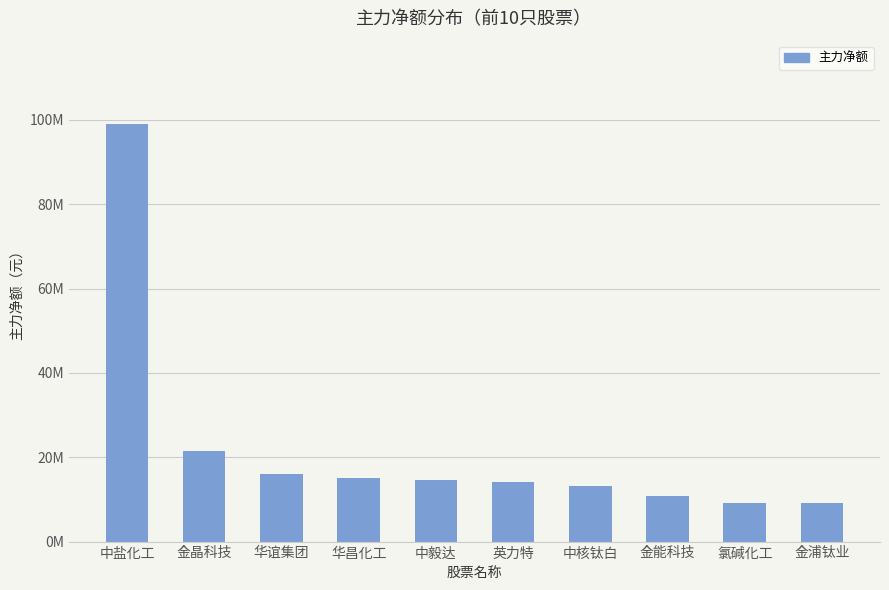

What is the smallest value displayed?

9165697